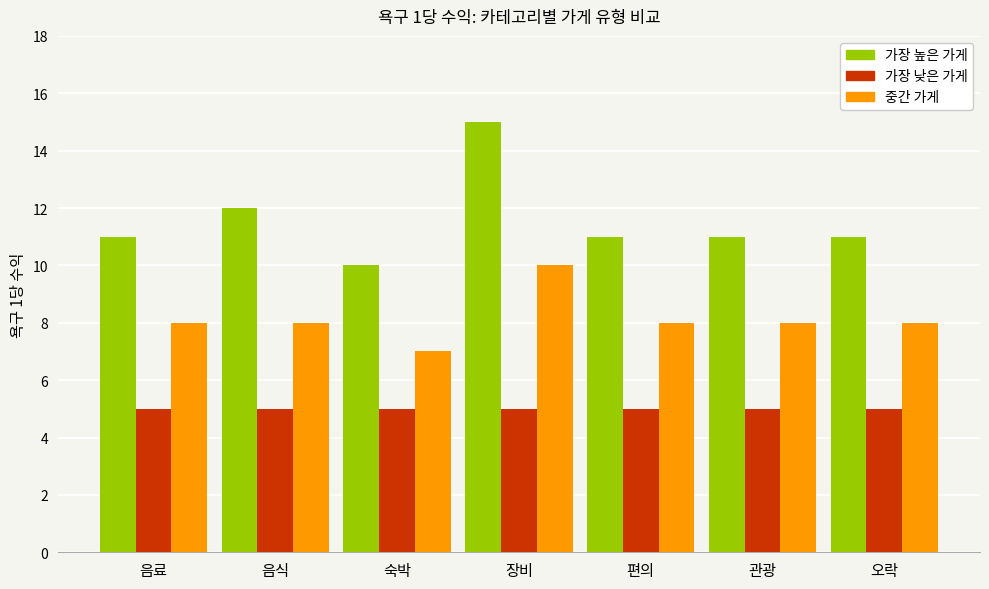

What is the label of the 3rd bar from the right?

편의